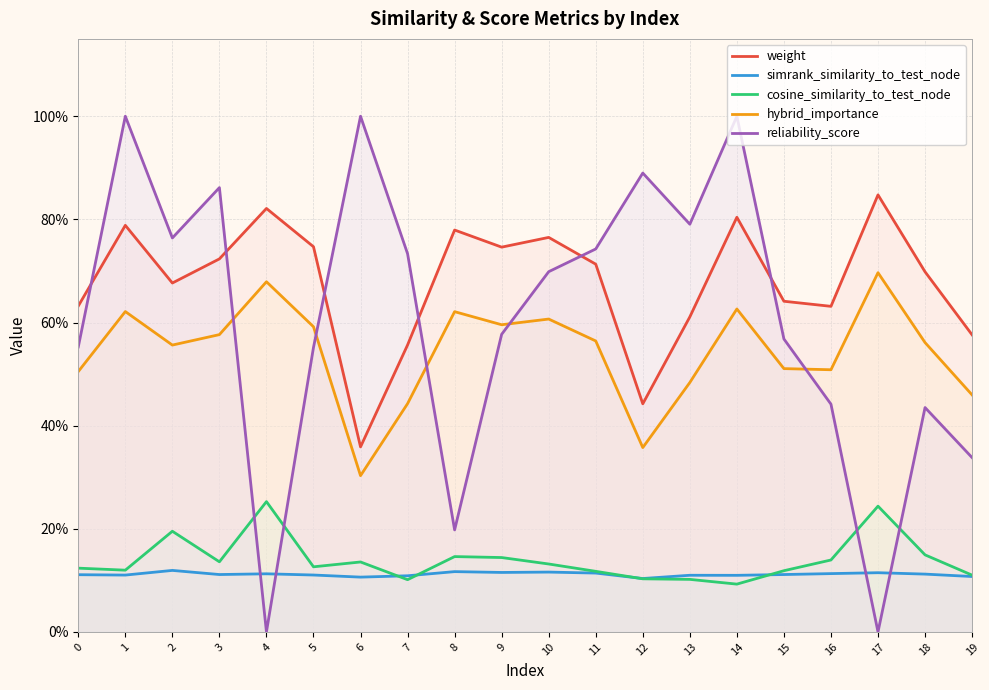

True or false: simrank_similarity_to_test_node and hybrid_importance intersect in this chart.

False